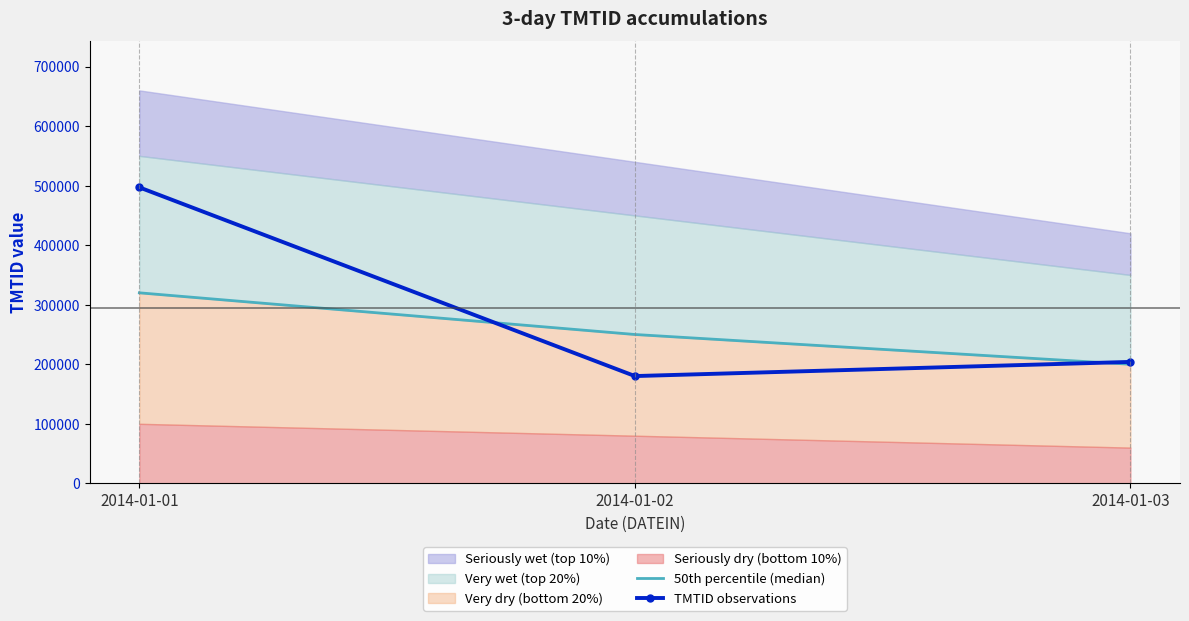

True or false: TMTID observations has a value of 892617 at 2014-01-01.

False